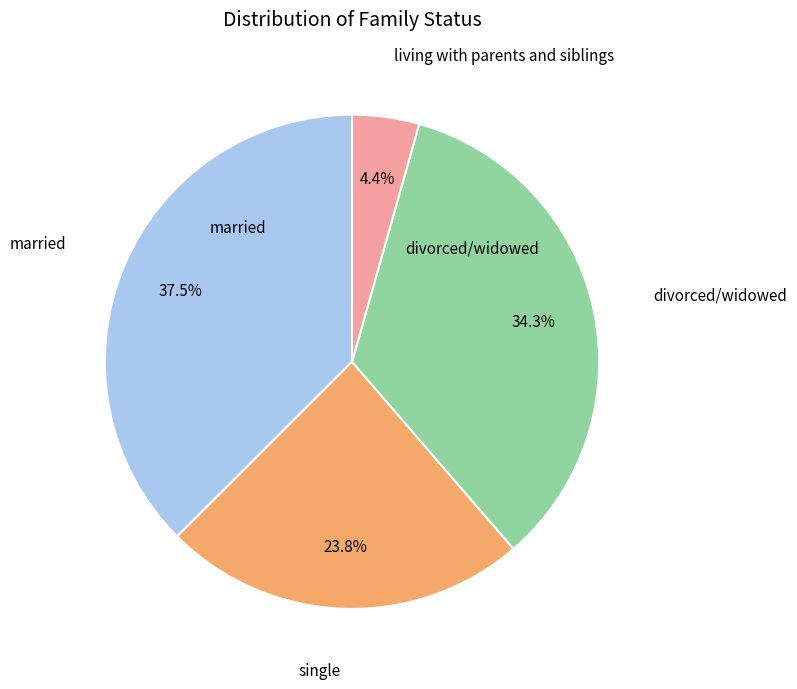

Is there a majority slice in this chart?

No